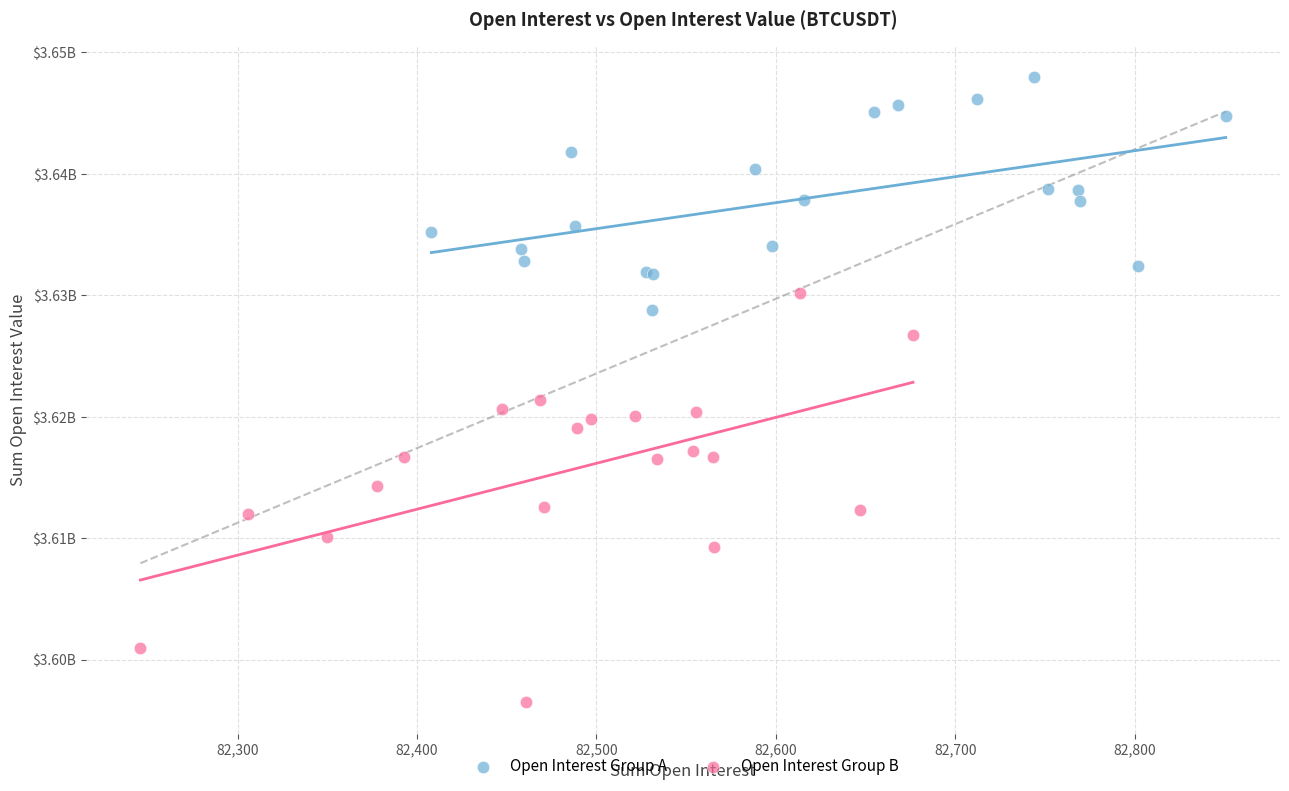

What are all the series names shown in the legend?

Open Interest Group A, Open Interest Group B